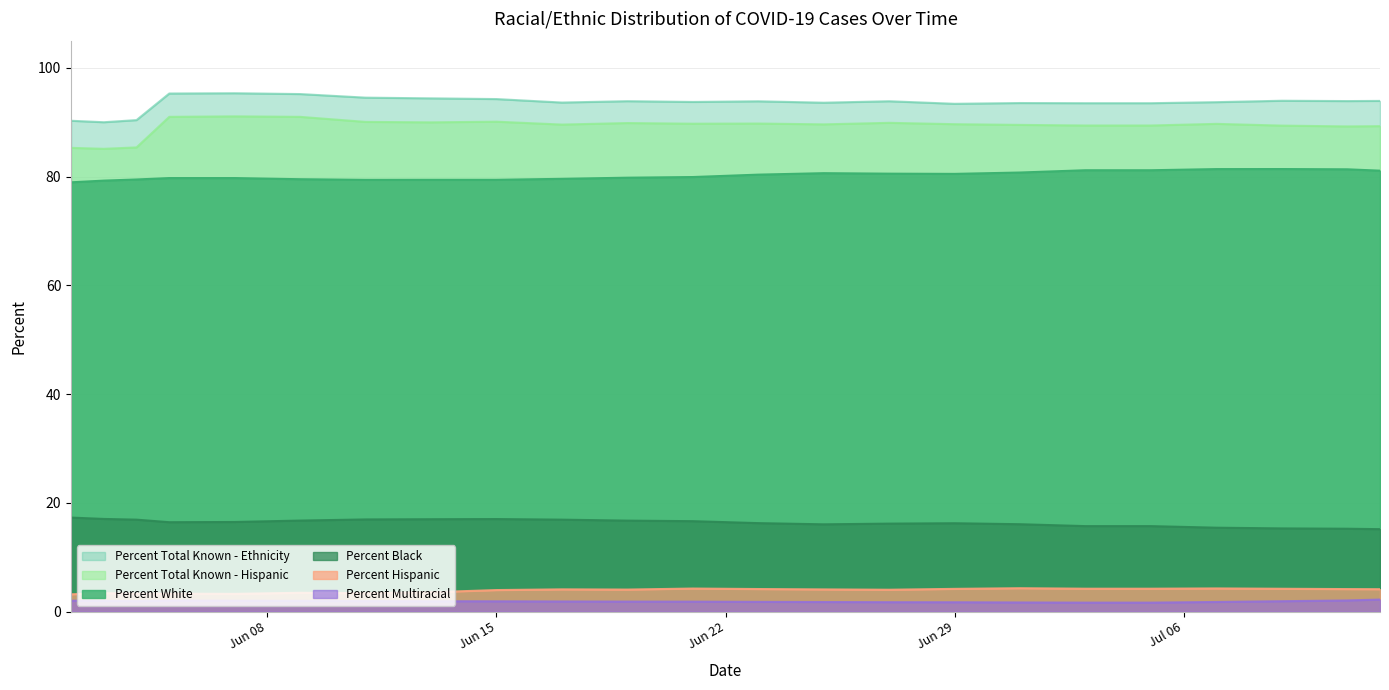

Which series has the largest total across all categories?

Percent Total Known - Ethnicity